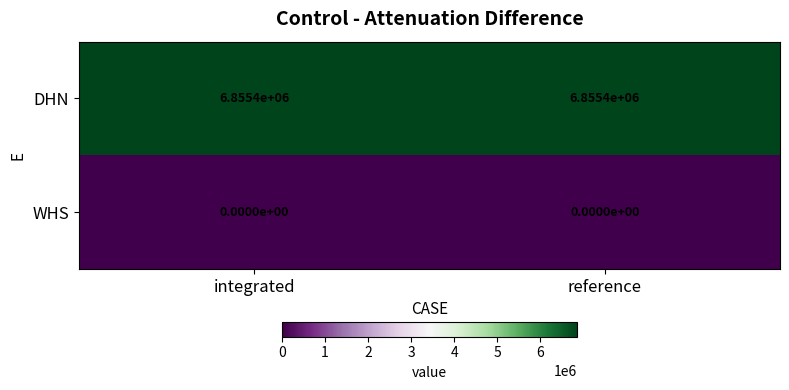

Reading left to right, transcribe all the data shown in this chart.

DHN: integrated=6855400	reference=6855400
WHS: integrated=0	reference=0